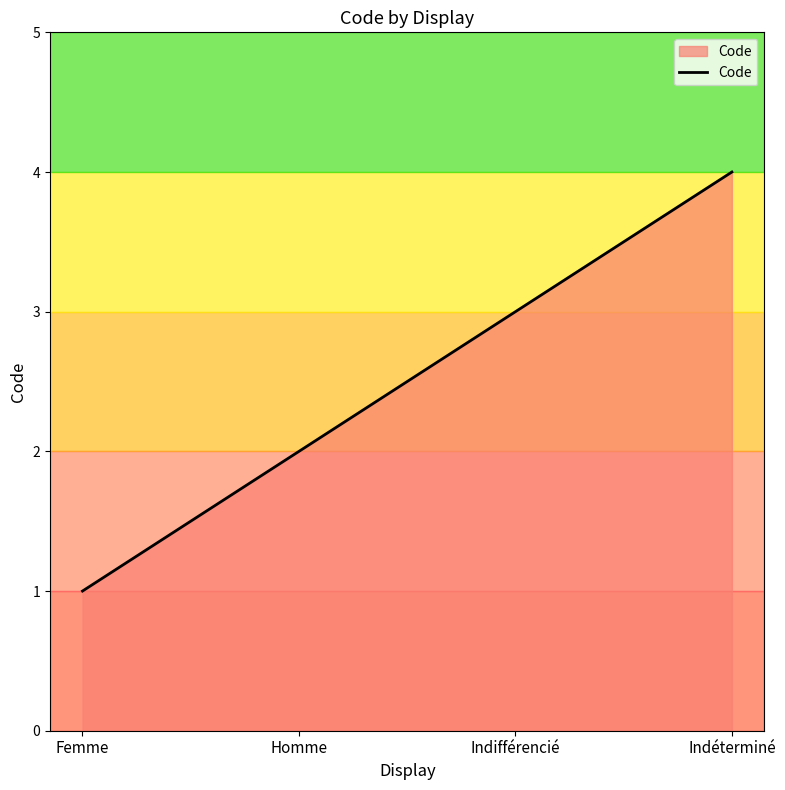

Which label corresponds to the largest value in the chart?

Indéterminé